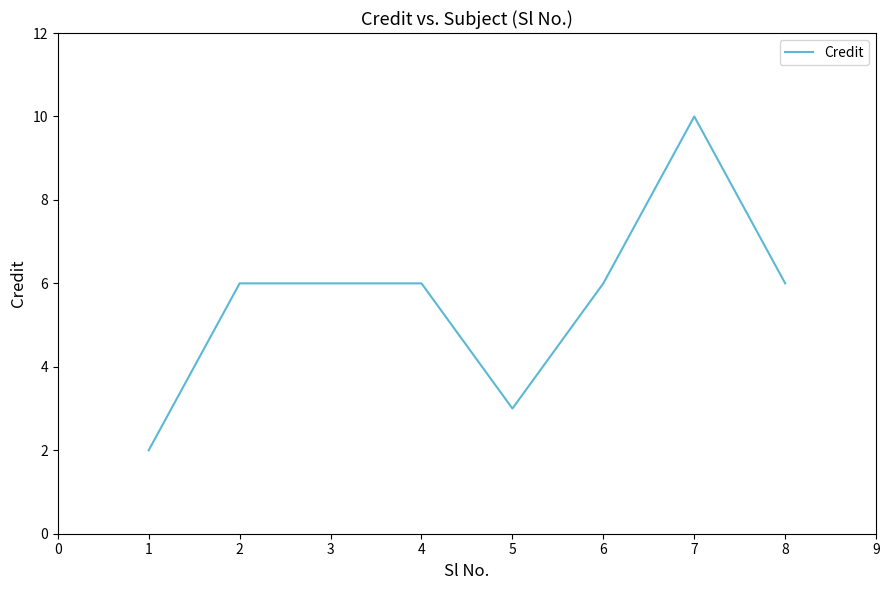

What is the minimum value shown in the chart?

2